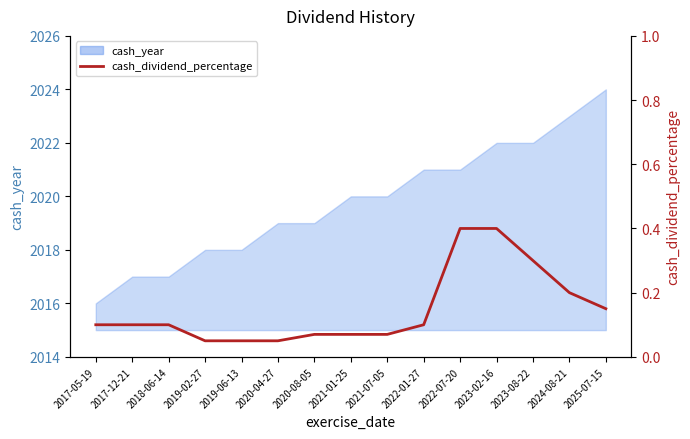

Reading right to left, list all the values displayed in this chart.

2025-07-15=0.1	2024-08-21=0.2	2023-08-22=0.3	2023-02-16=0.4	2022-07-20=0.4	2022-01-27=0.1	2021-07-05=0.1	2021-01-25=0.1	2020-08-05=0.1	2020-04-27=0.1	2019-06-13=0.1	2019-02-27=0.1	2018-06-14=0.1	2017-12-21=0.1	2017-05-19=0.1